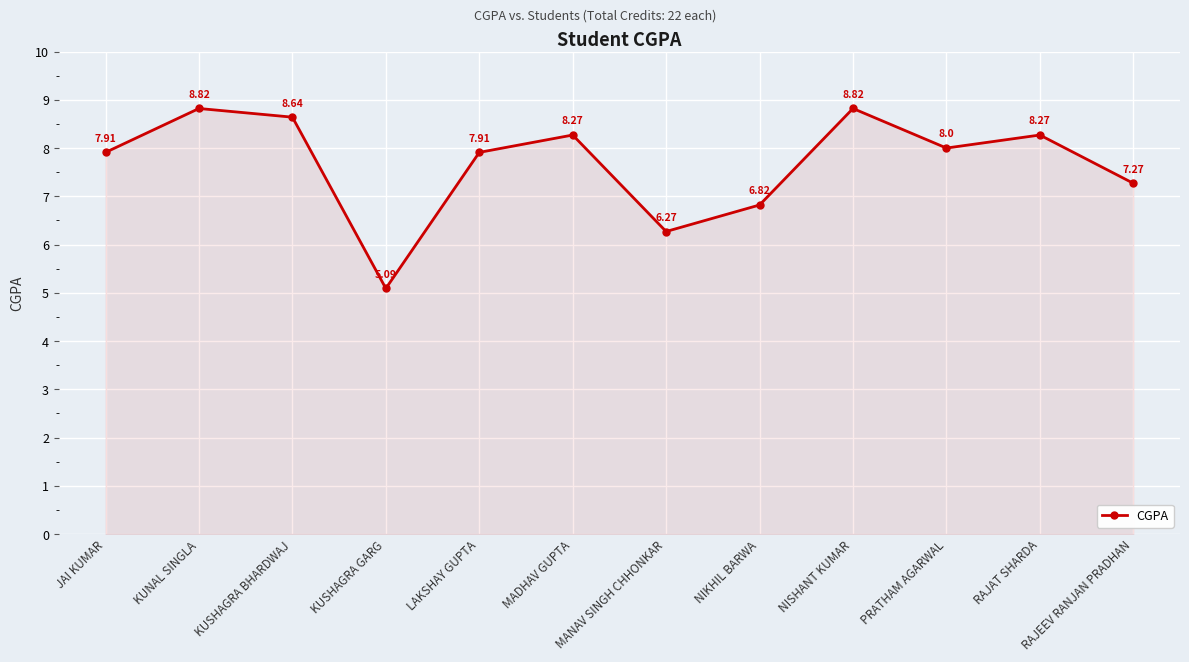

Where is the first local maximum?

KUNAL SINGLA